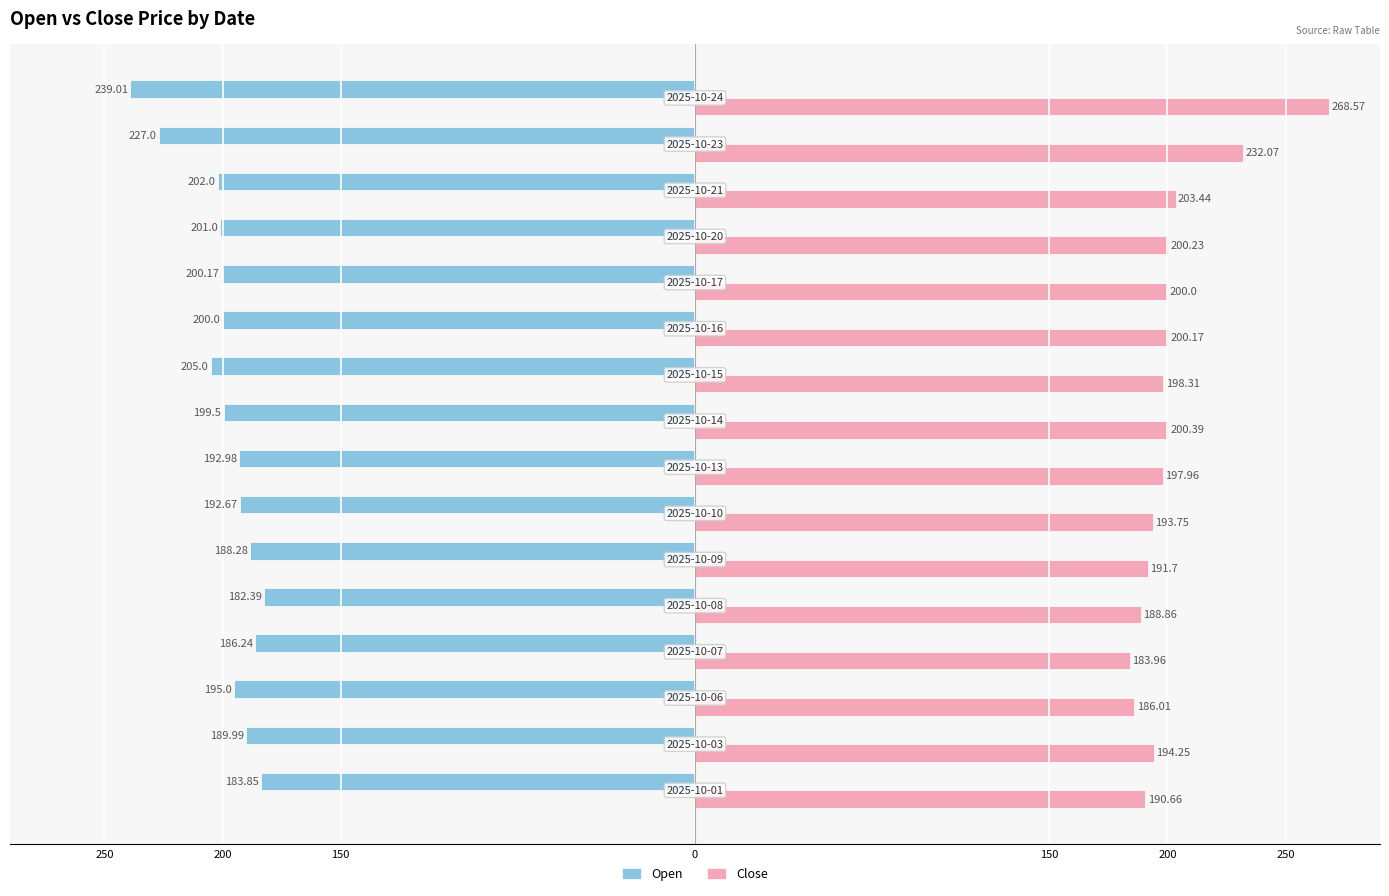

What is the greatest value displayed?

268.6